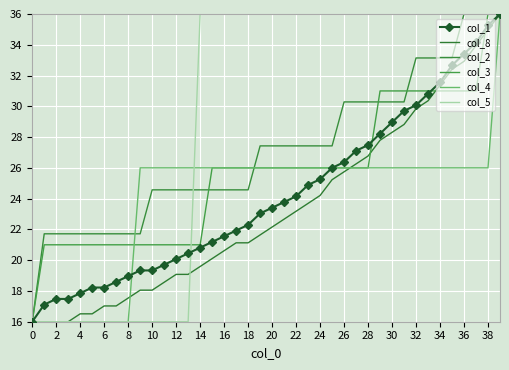

List the series in order of their peak value, lowest first.

col_1, col_8, col_2, col_3, col_4, col_5